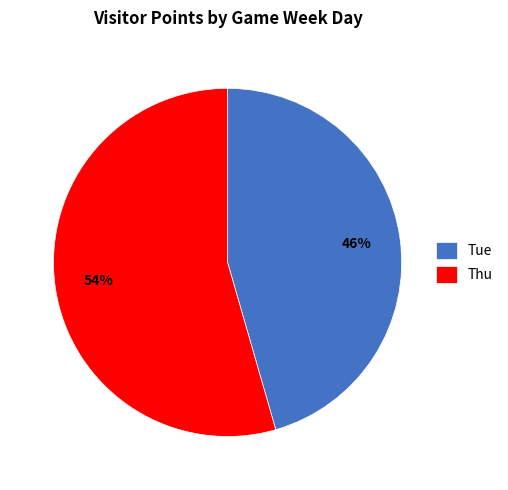

Is there a majority slice in this chart?

Yes